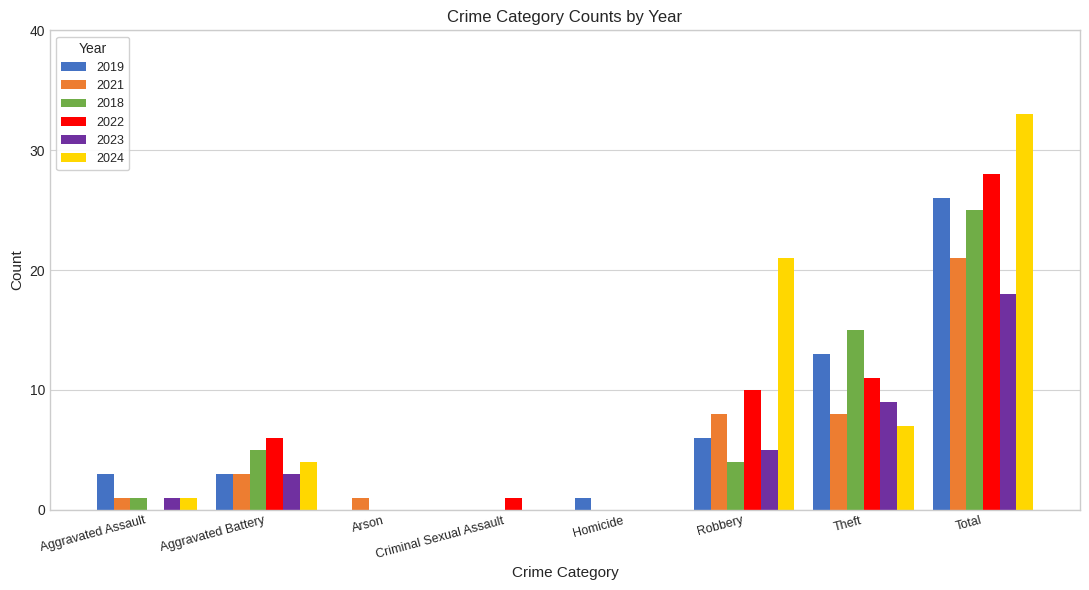

Where is 2018 nearest to the value 12?

Theft